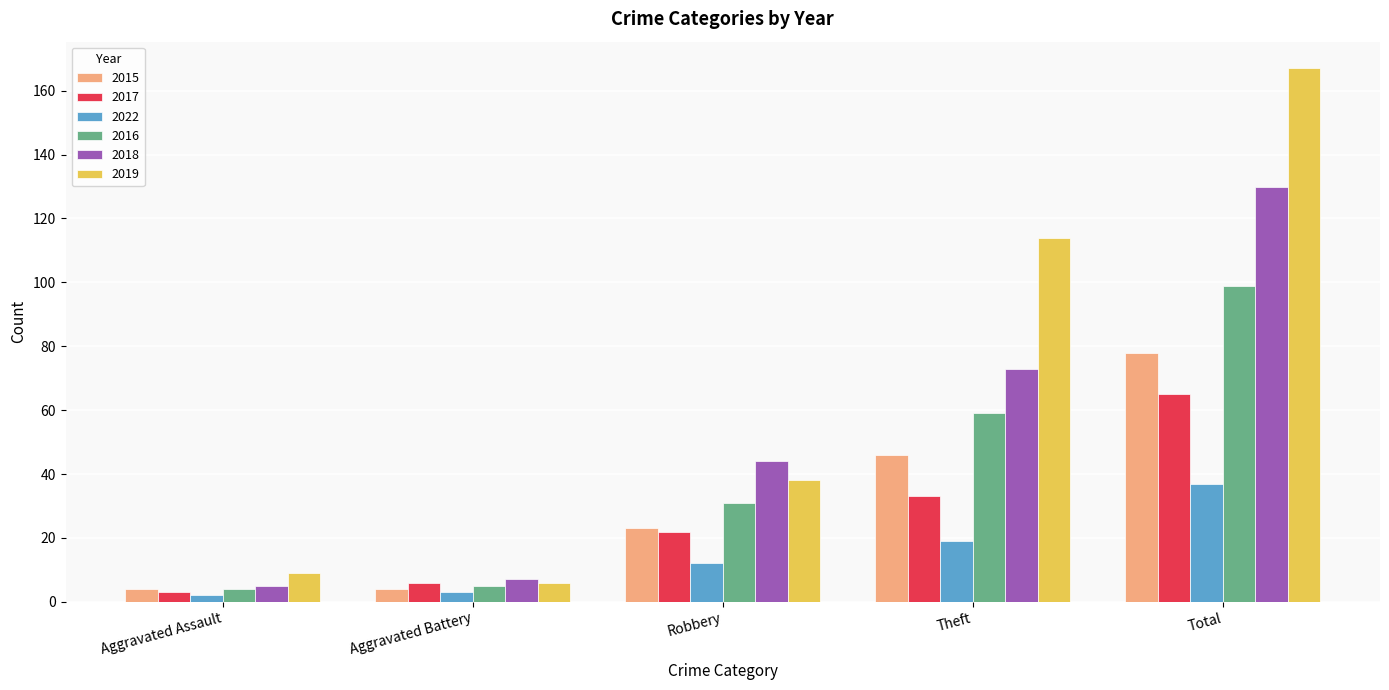

What is the difference between the highest and lowest values at Robbery?

32